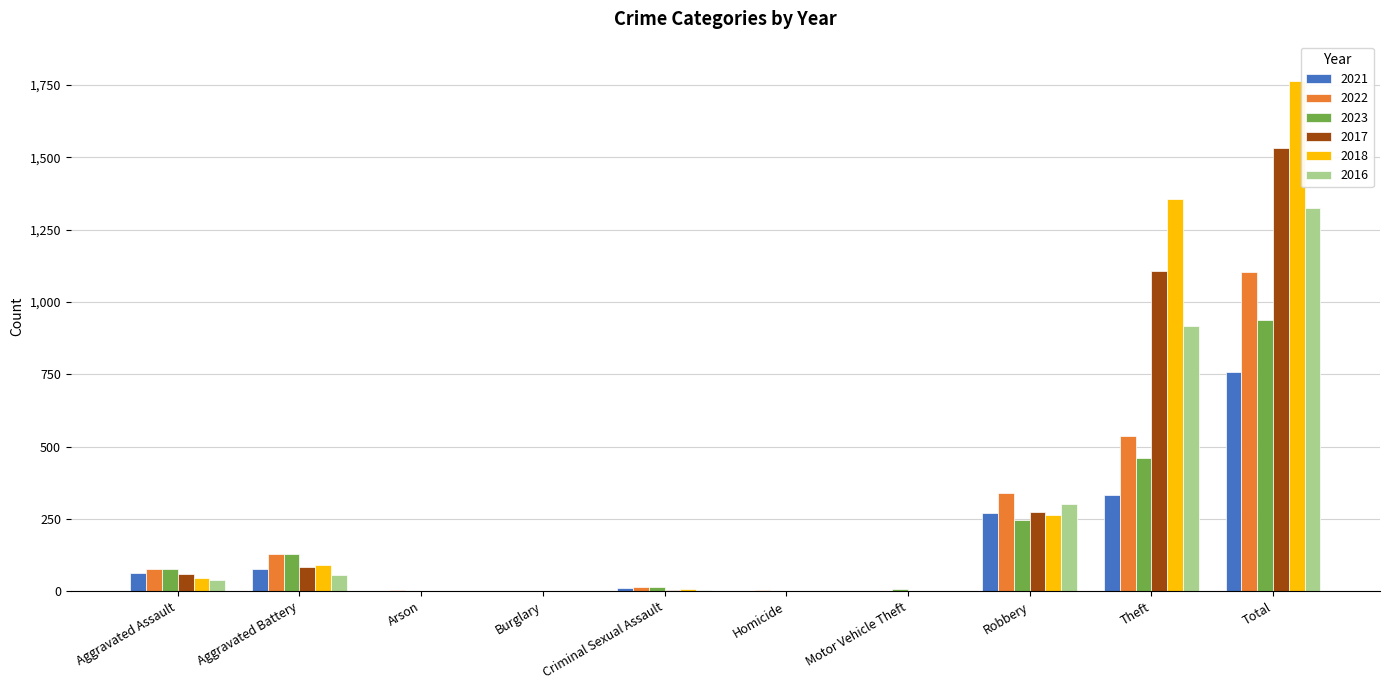

At which label is 2016 closest to 663?

Theft